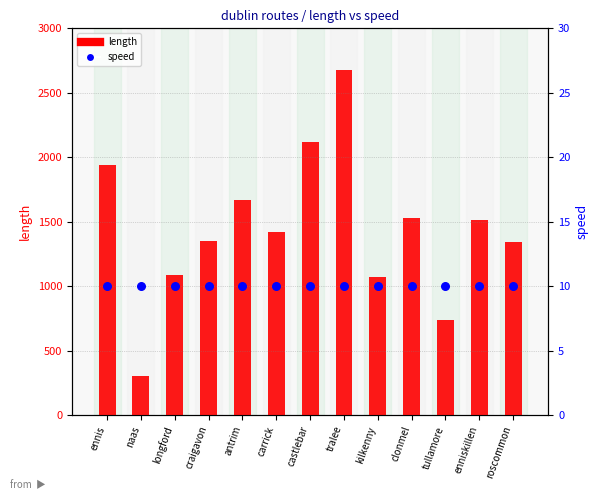

Which series contains the highest Y value?

length